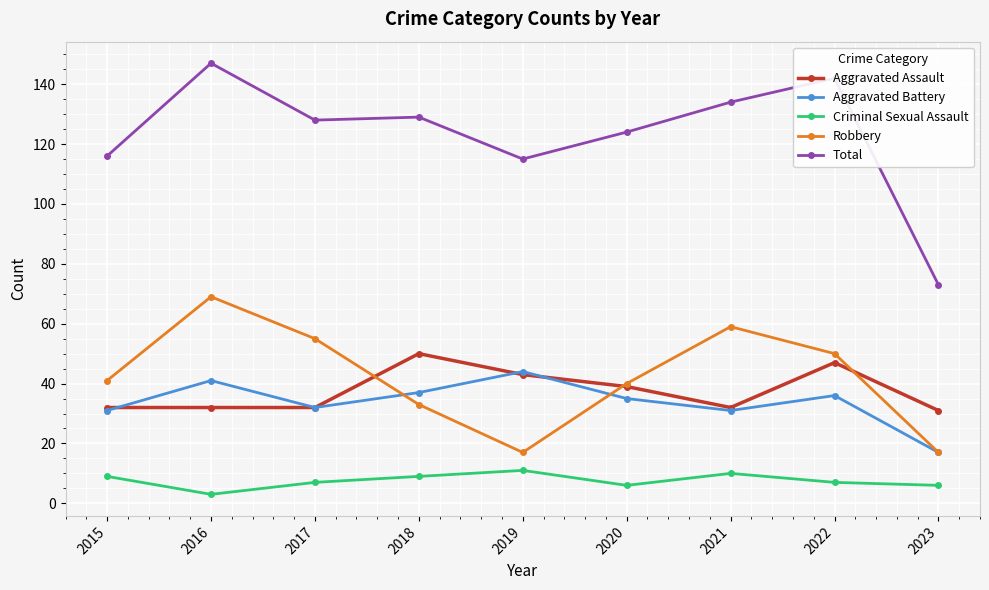

What is the minimum value for Aggravated Assault?

31